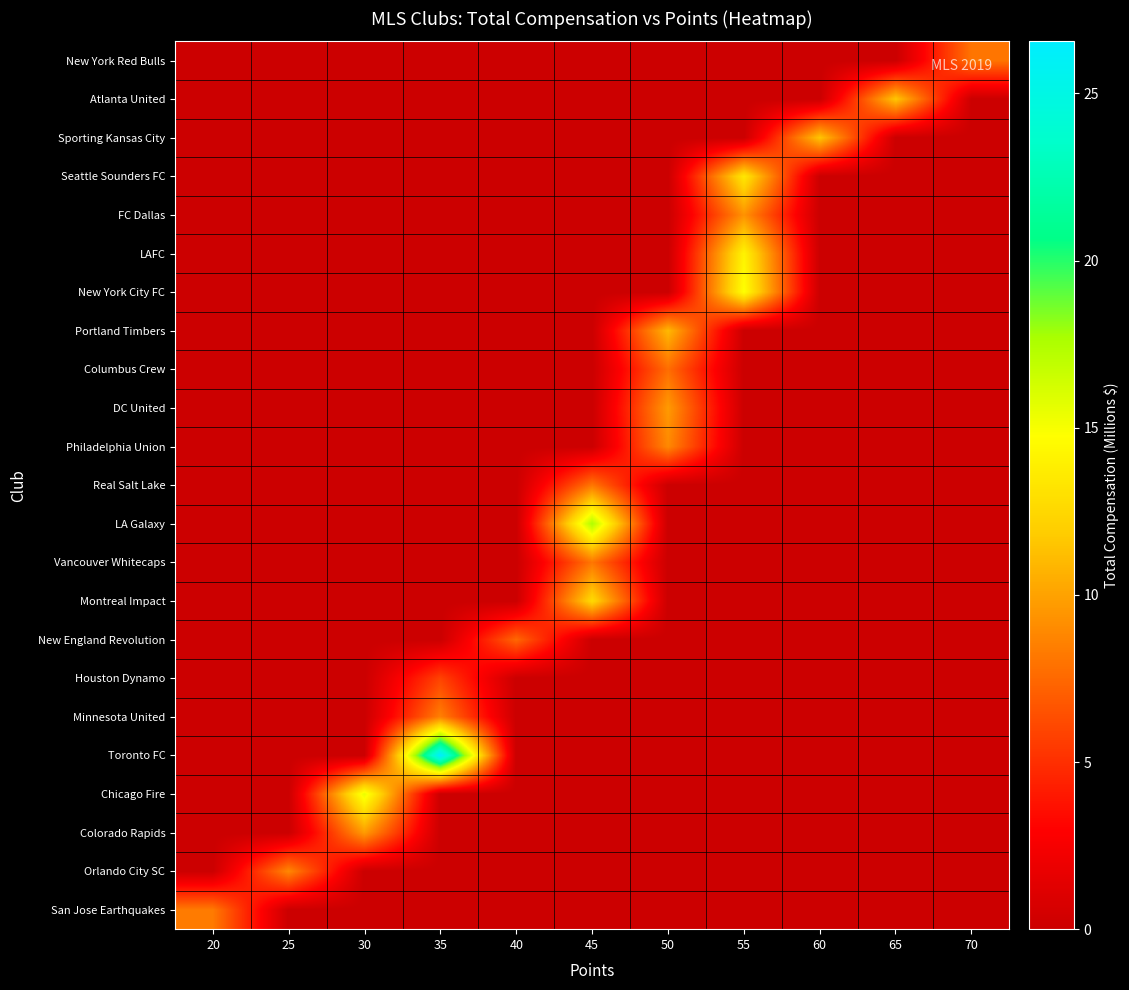

How many series are shown in this chart?

23